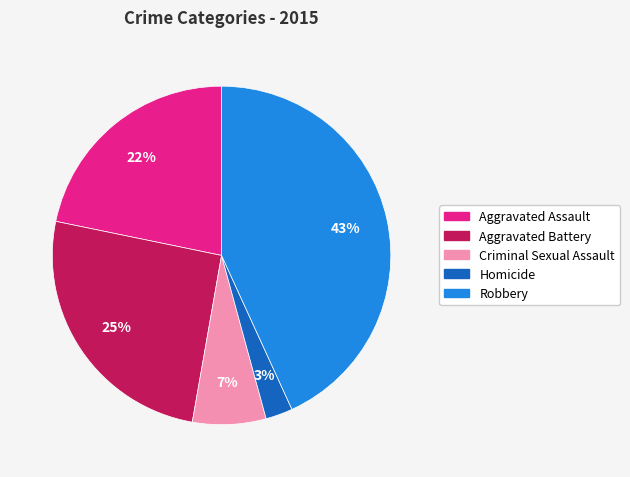

Is there any slice that represents more than half of the pie?

No